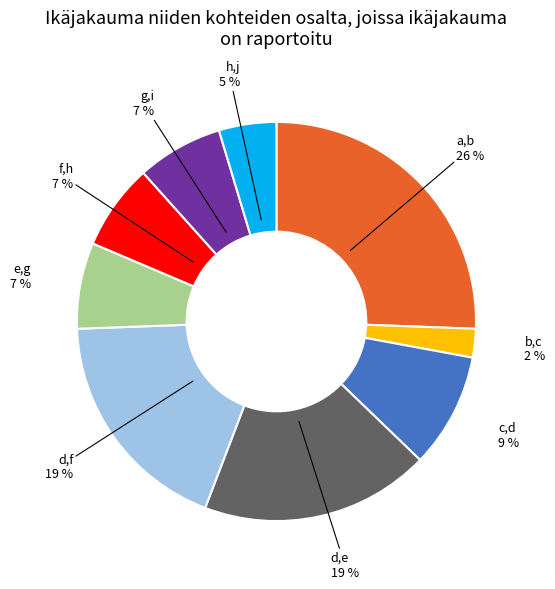

How many slices are in this pie chart?

9